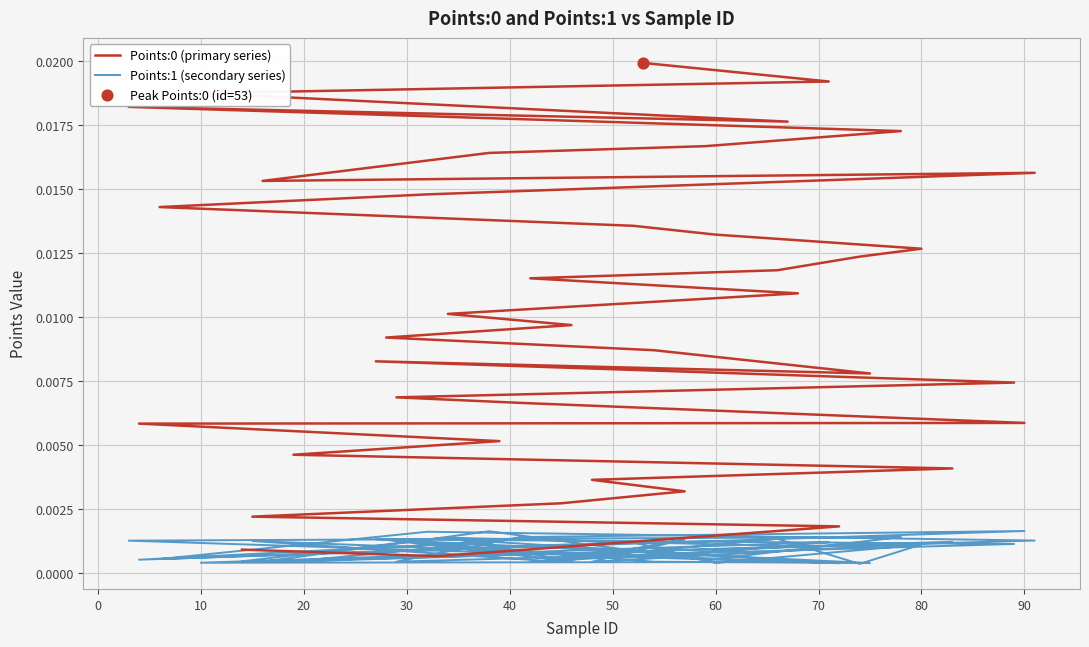

What are all the series names shown in the legend?

Points:0 (primary series), Points:1 (secondary series)